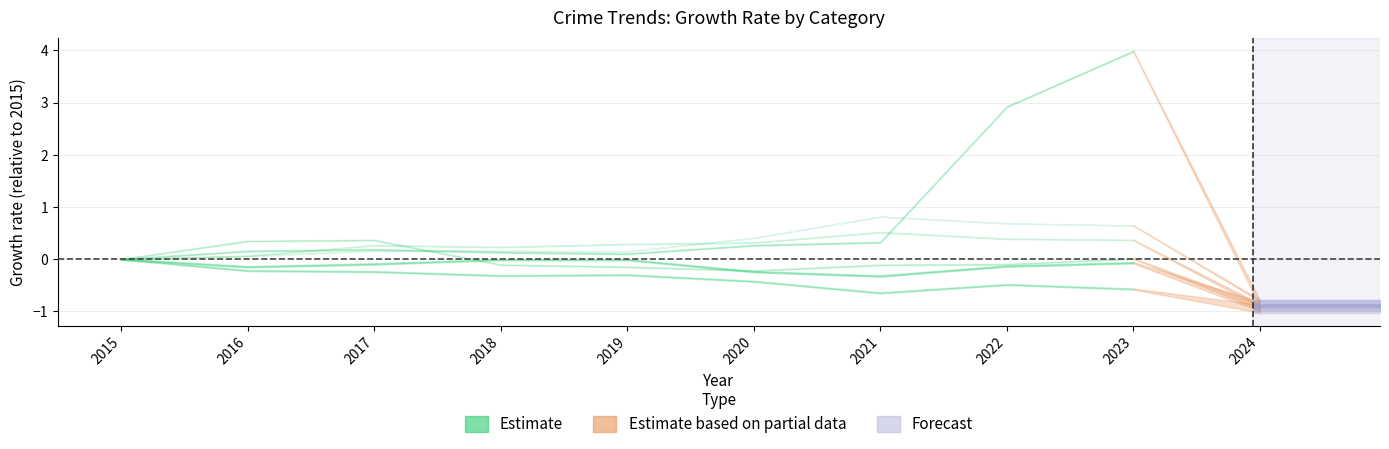

How many interior local peaks does the Motor Vehicle Theft series have?

1